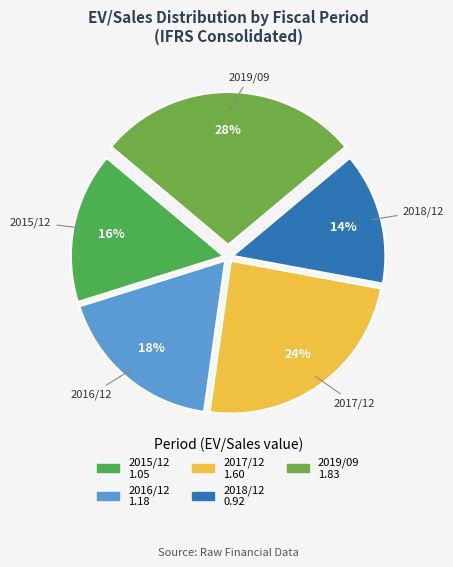

To the nearest percent, what is the combined percentage of 2017/12 and 2016/12?

42%